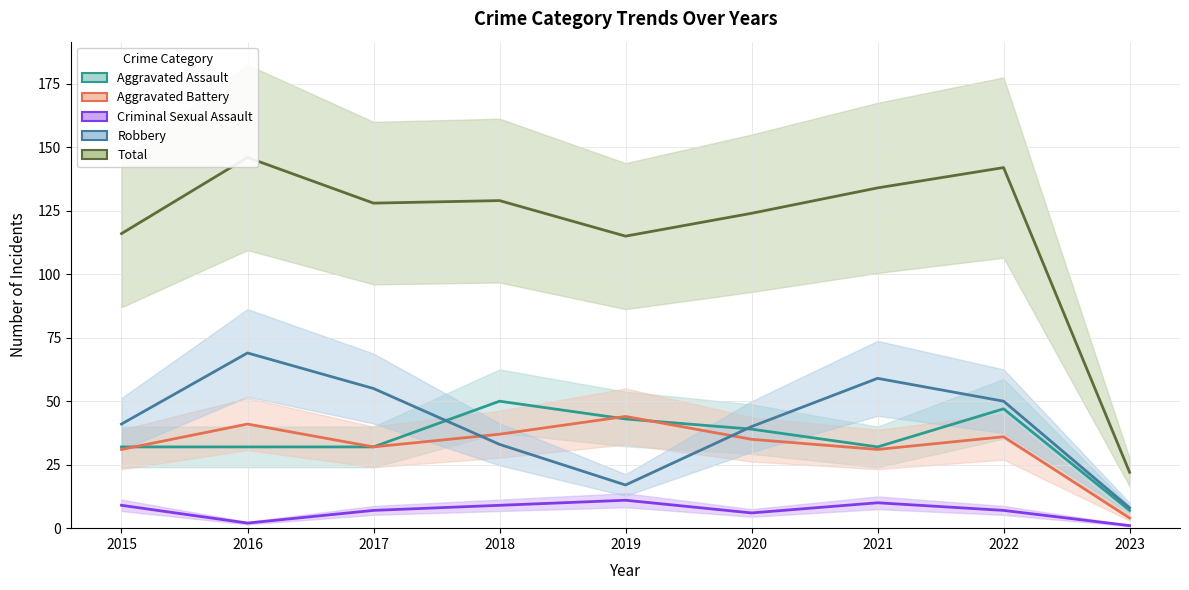

At which category does Aggravated Assault reach its first local peak?

2018